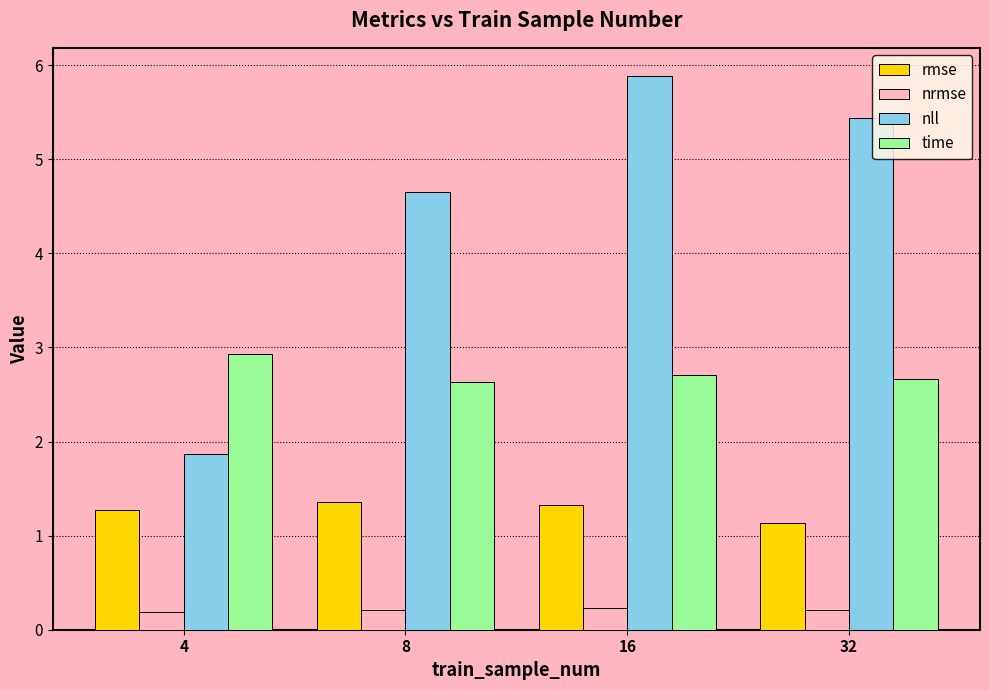

What is the difference between the maximum and second lowest values in the rmse series?

0.1